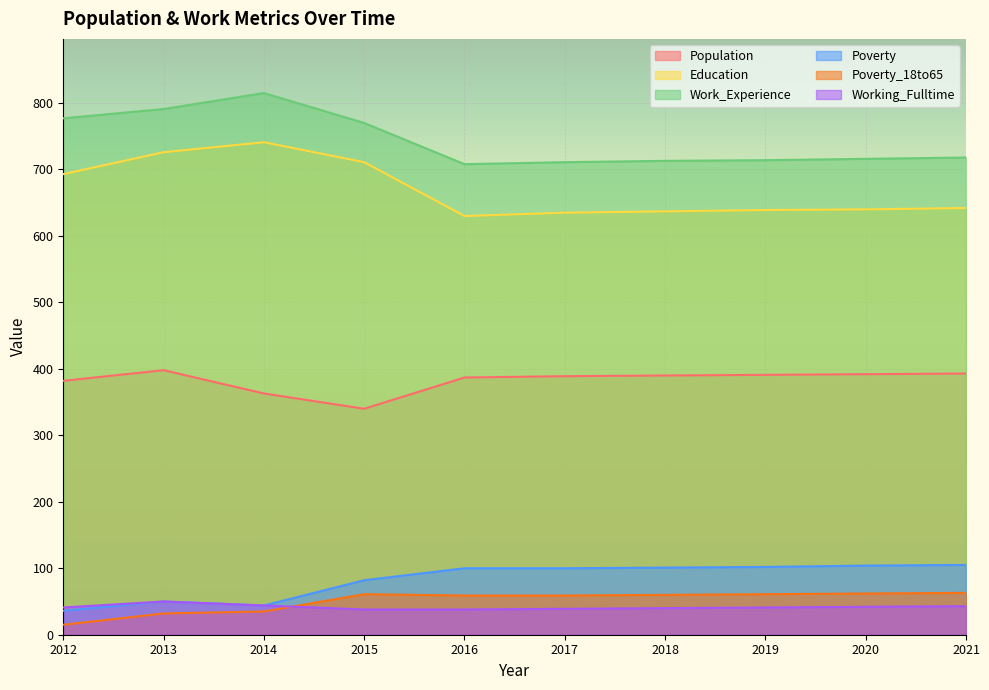

Which label corresponds to the smallest value in the chart?

2012